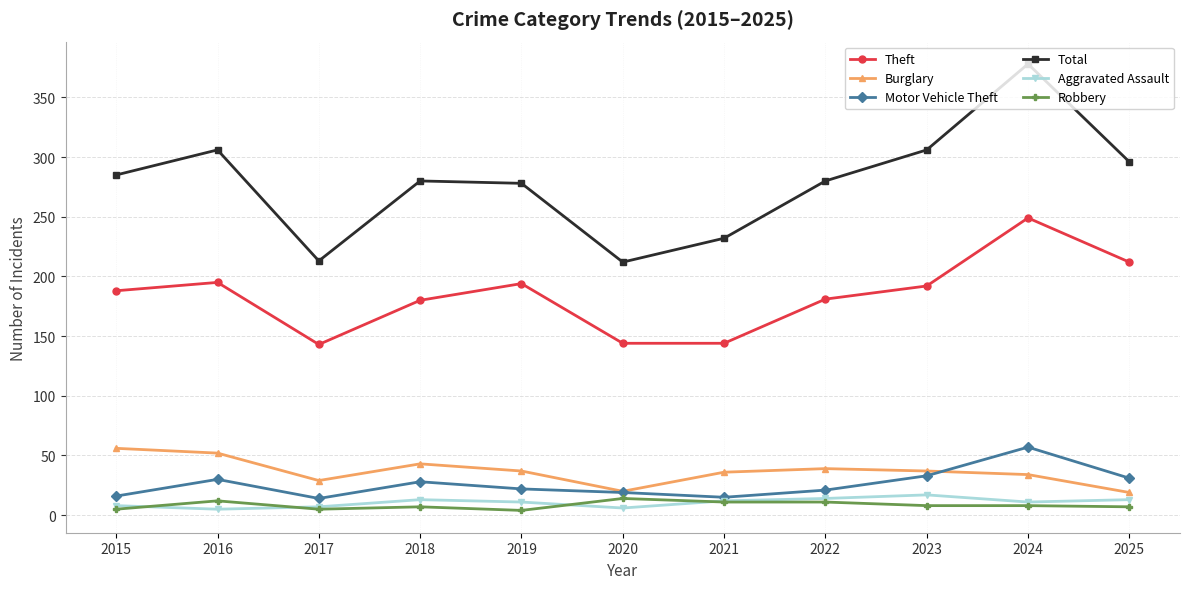

At which label does Robbery first exceed 8?

2016